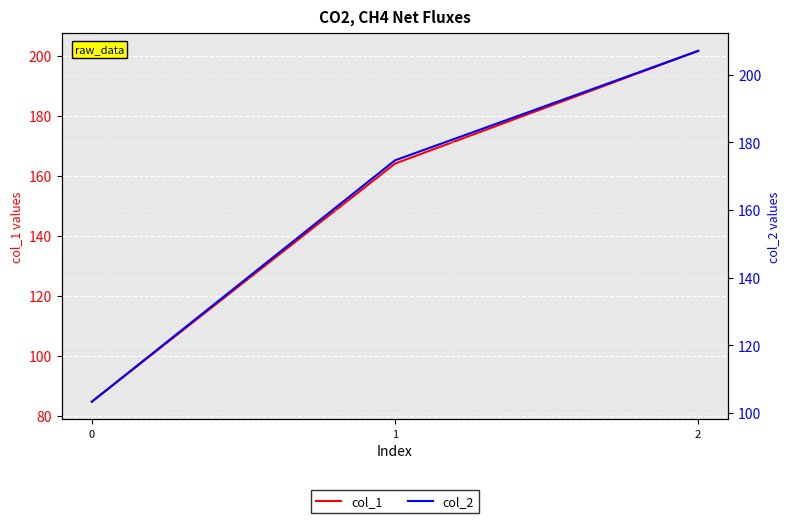

How many data points does each series have?

3